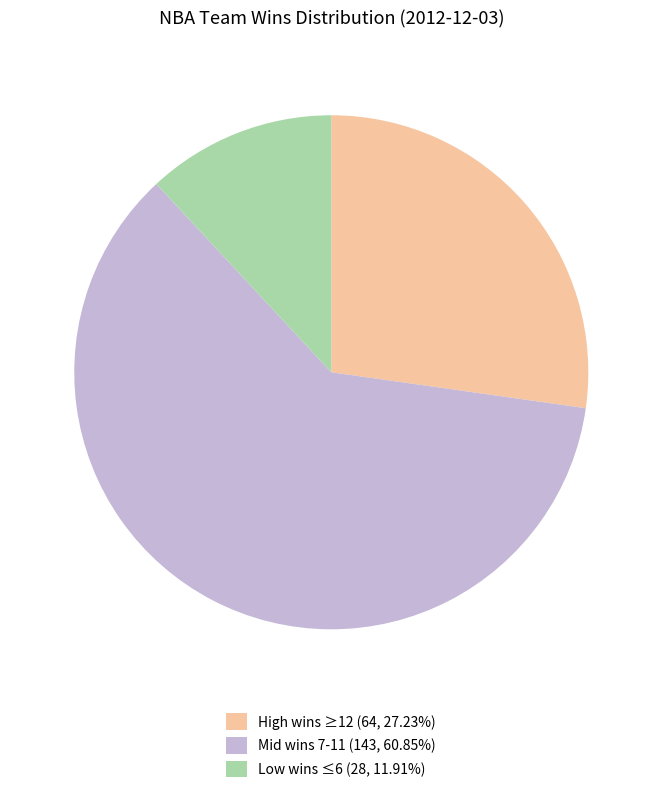

Is there any slice that represents more than half of the pie?

Yes